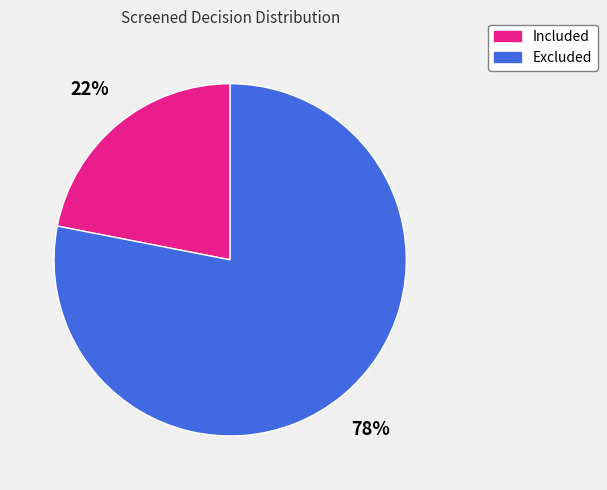

Between Excluded and Included, which is larger?

Excluded